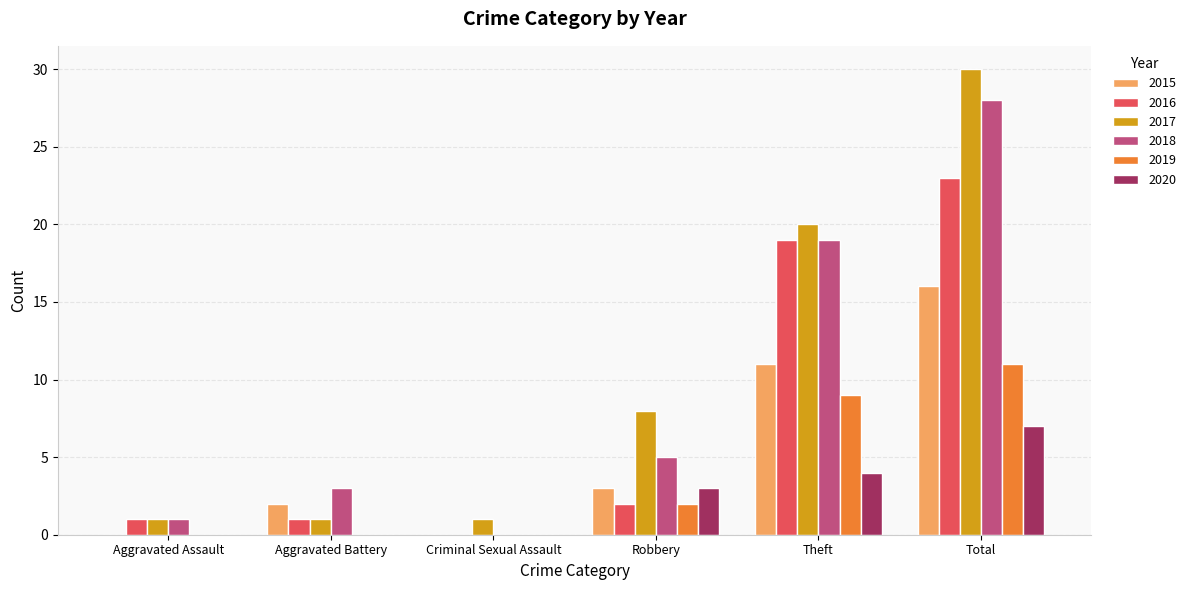

What is the total value across all series at Aggravated Battery?

7